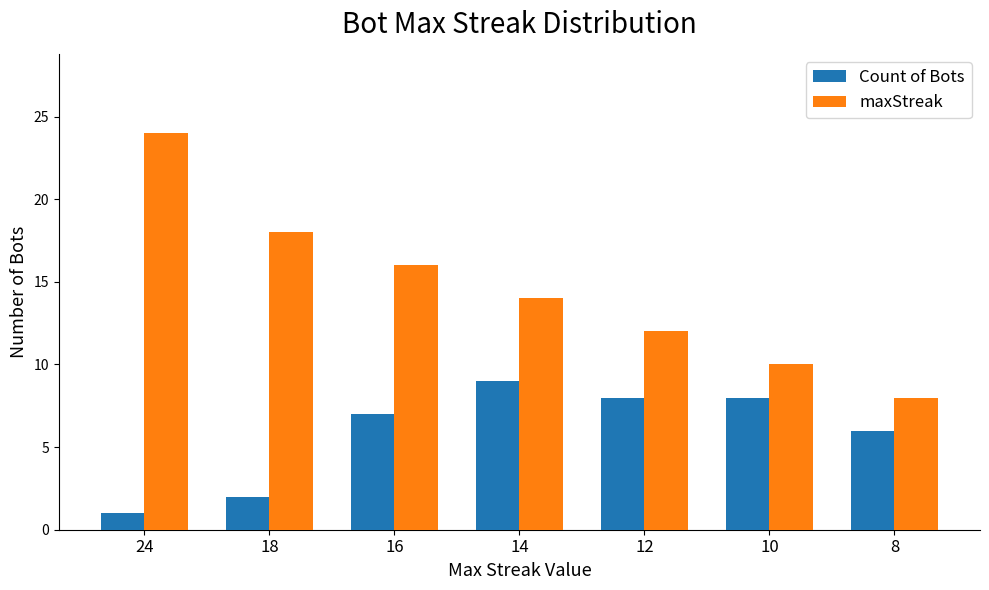

Reading right to left, transcribe all the data shown in this chart.

Count of Bots: 8=6	10=8	12=8	14=9	16=7	18=2	24=1
maxStreak: 8=8	10=10	12=12	14=14	16=16	18=18	24=24